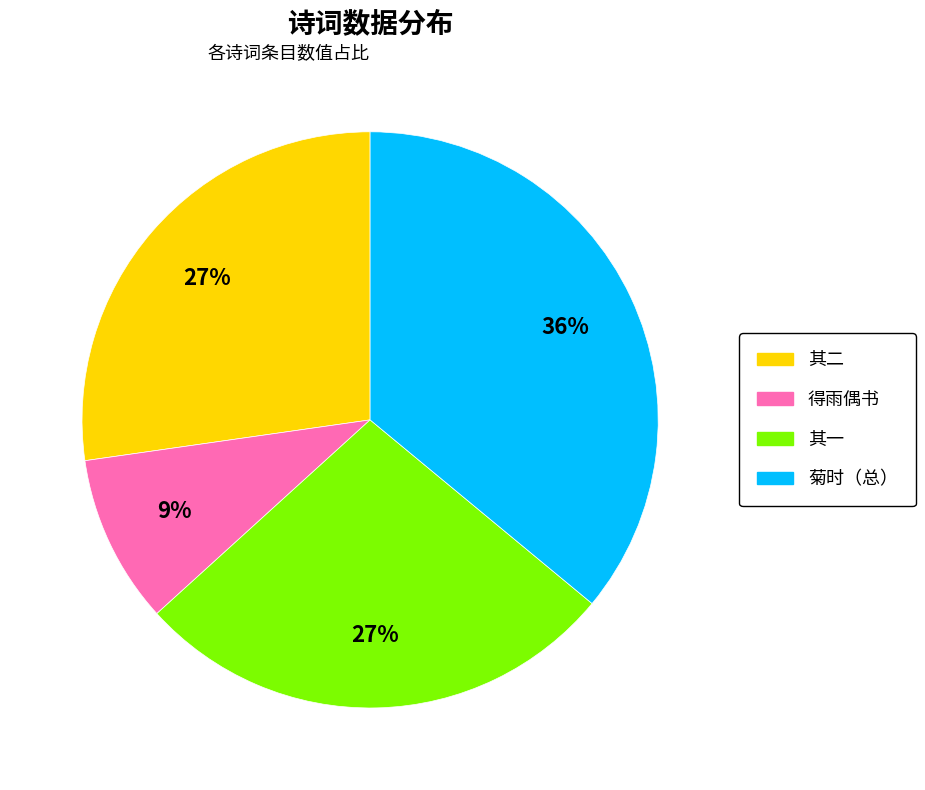

Count the number of slices in the pie.

4